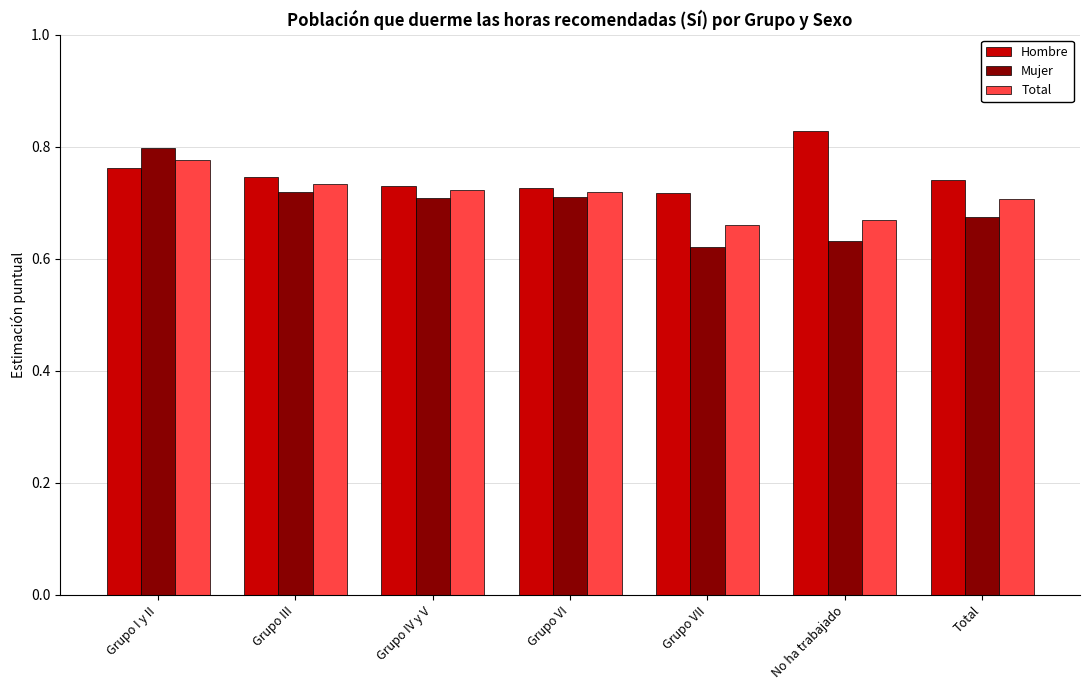

At which category is the sum across all series the highest?

Grupo I y II